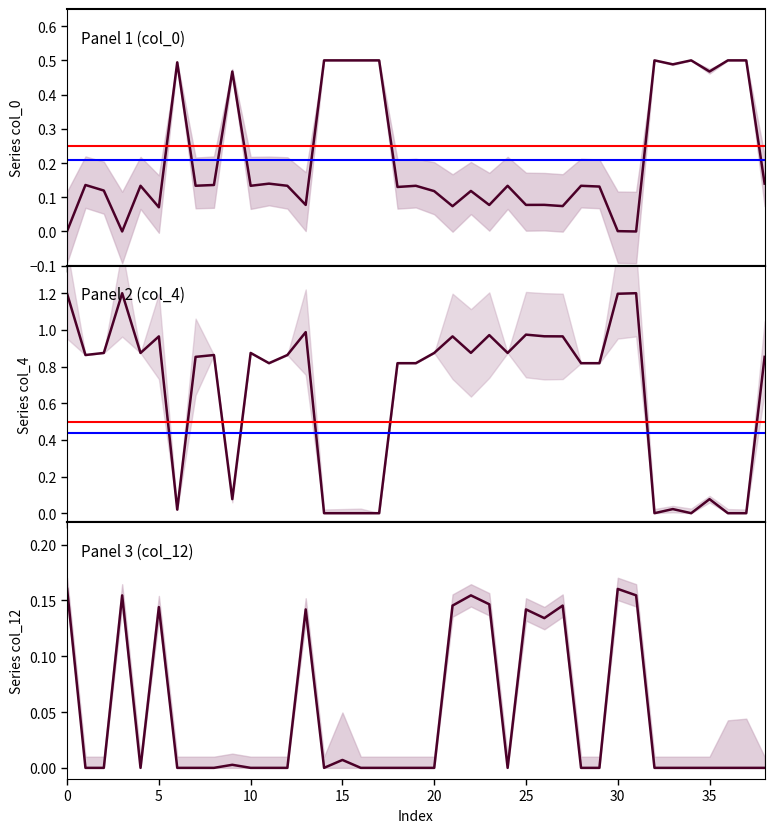

What is the difference between the highest and lowest values at 25?

0.9